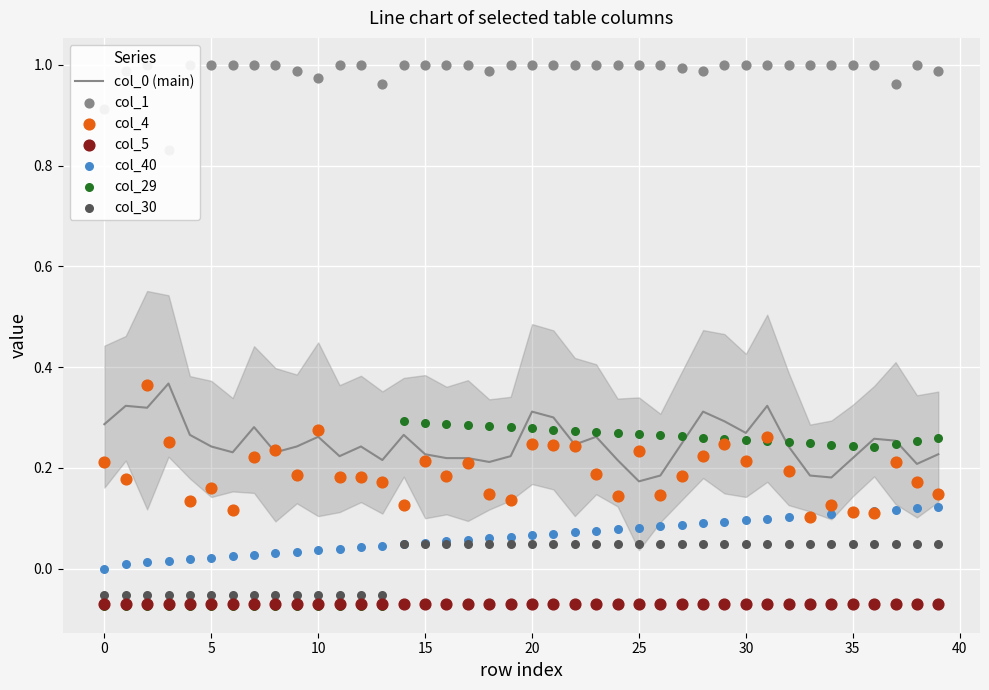

At which category is the sum across all series the highest?

31